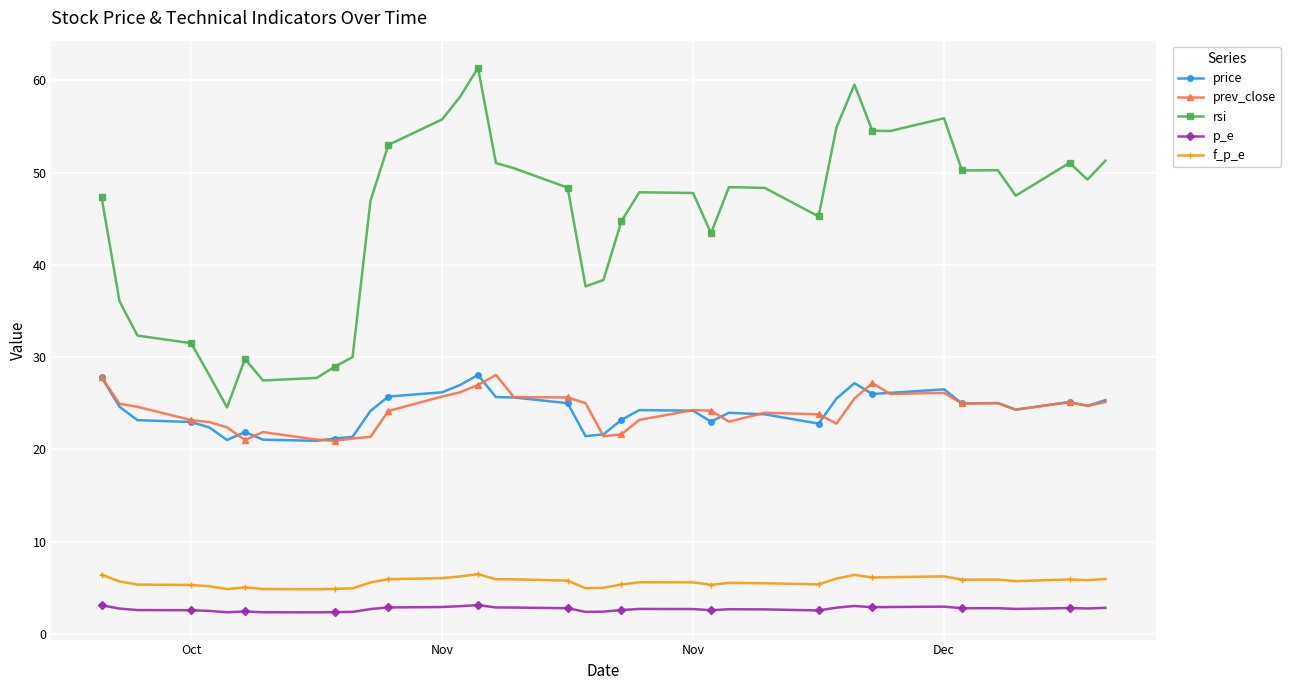

How many lines are shown in the chart?

5